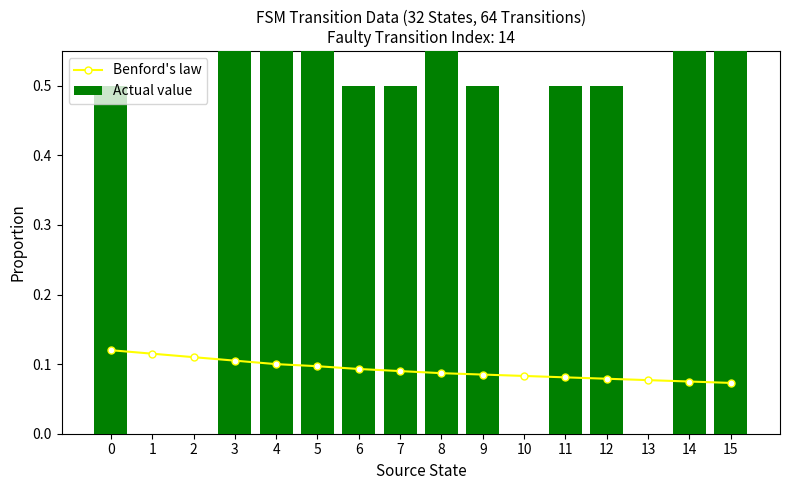

Which has a higher value, 7 or 14?

7